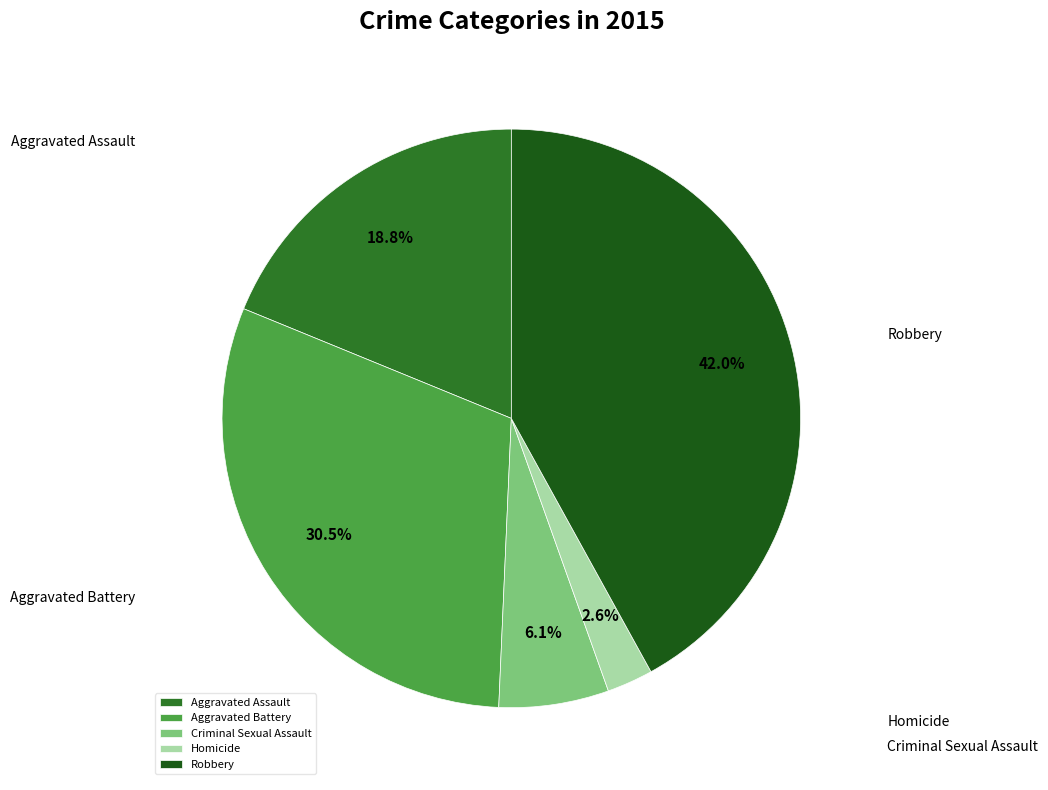

The Criminal Sexual Assault slice represents 17% of the pie. True or false?

False